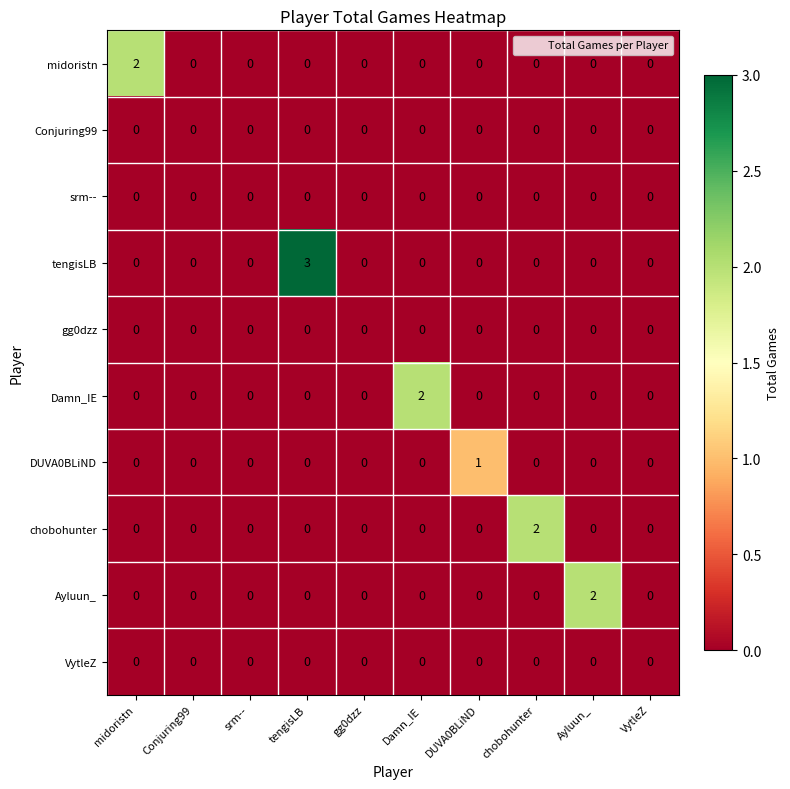

Which label corresponds to the largest value in the chart?

tengisLB